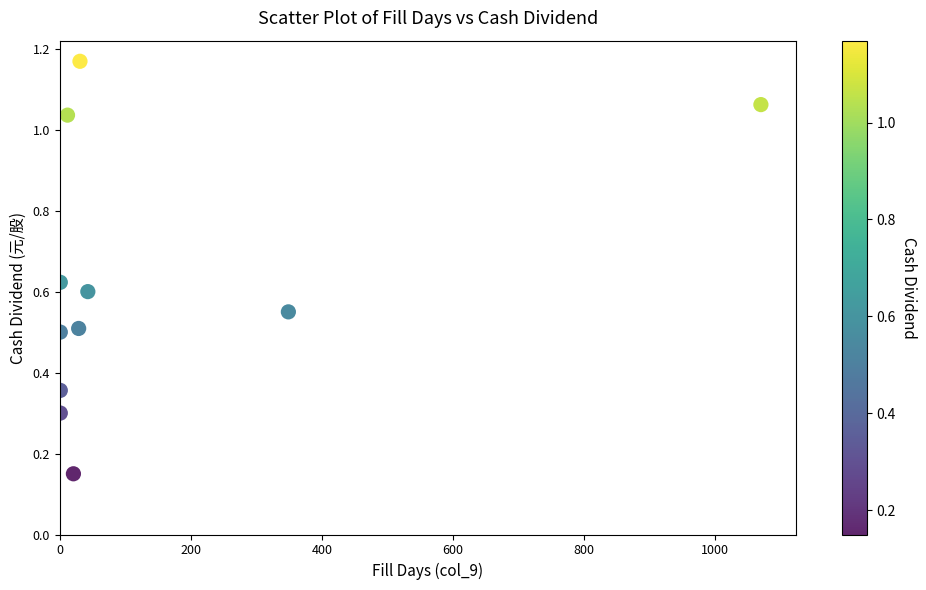

What is the range of X values (max minus min)?

1069.0